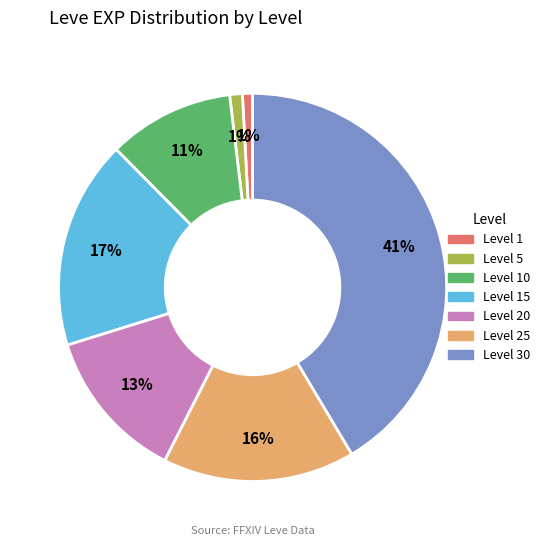

To the nearest percent, what is the average slice percentage?

14%